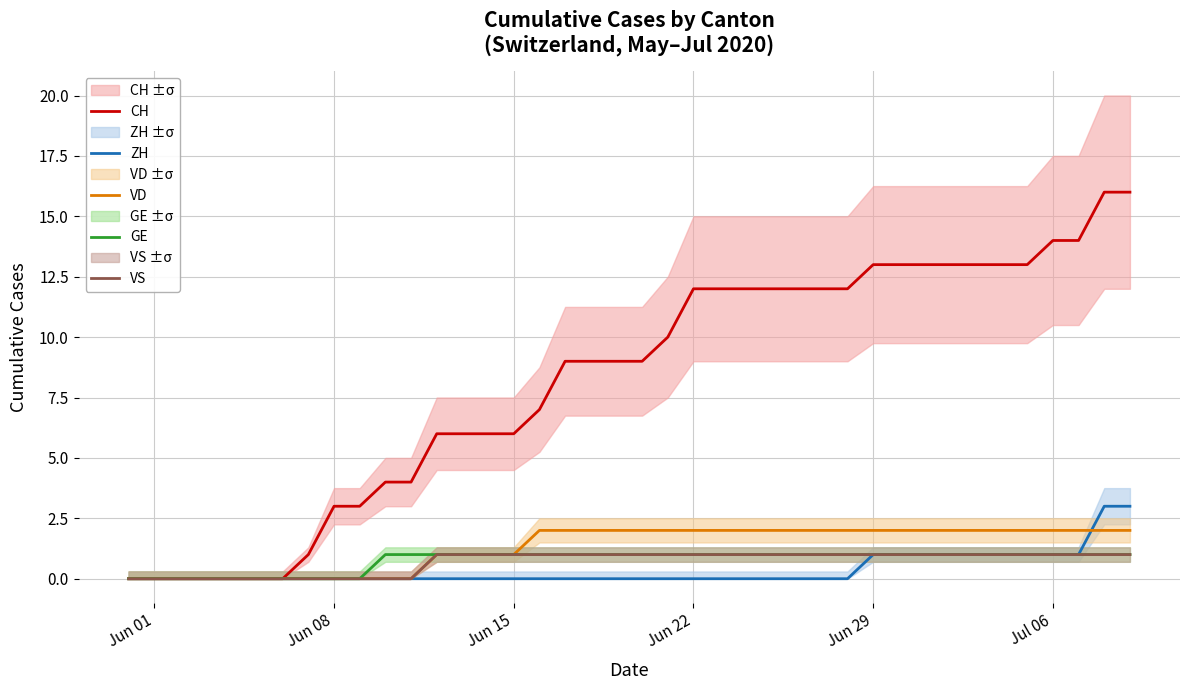

True or false: VS has a value of 0 at Jun 15.

False